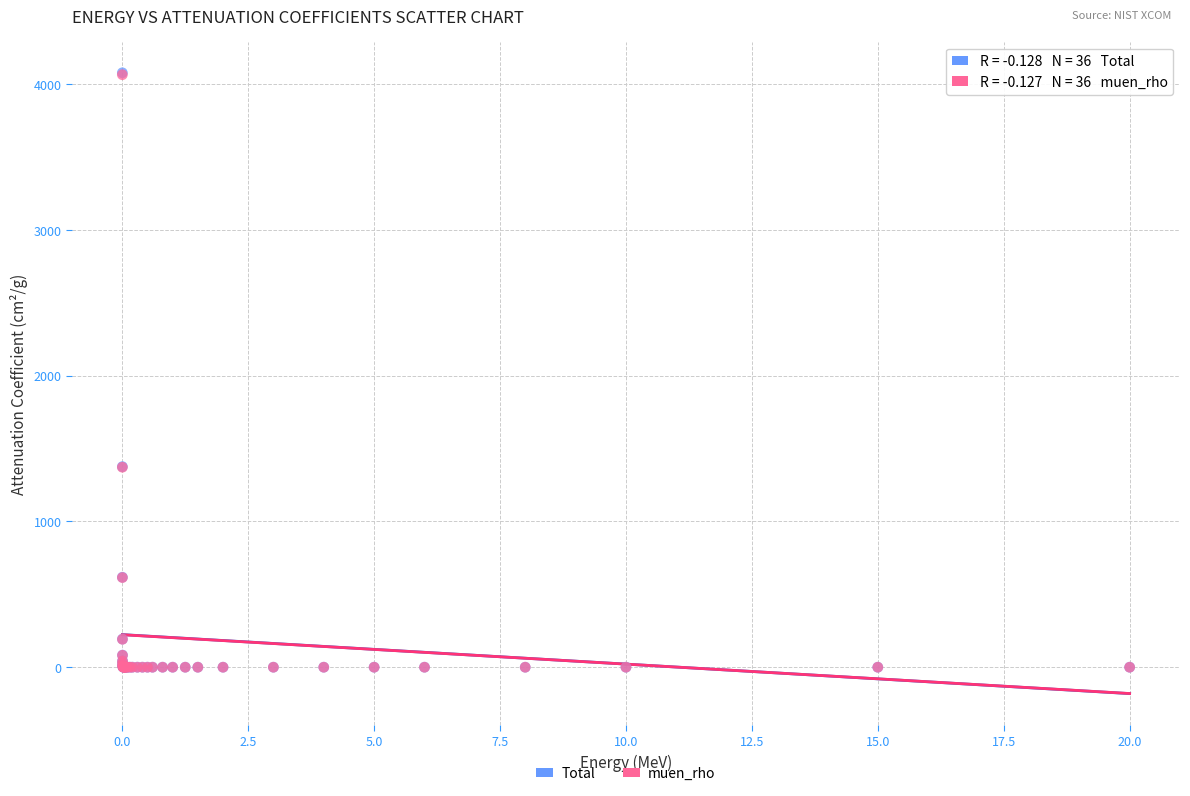

What are all the series names shown in the legend?

Total, muen_rho